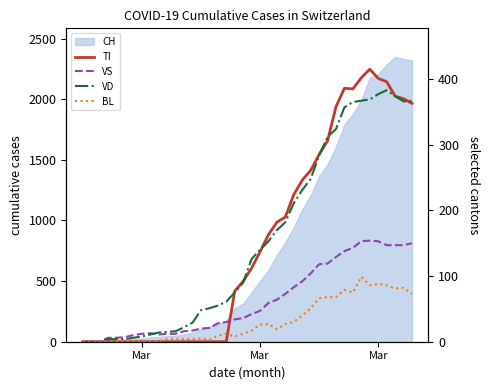

After their last crossing, which series has the higher values: VS or VD?

VD